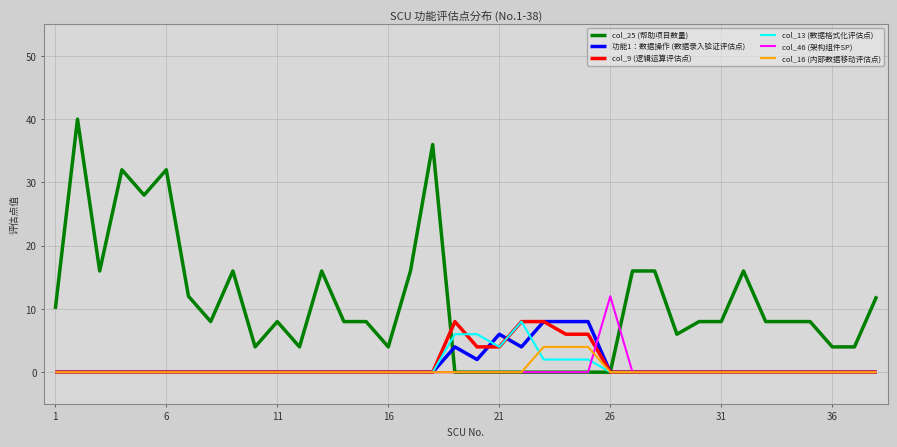

What is the maximum value shown in the chart?

40